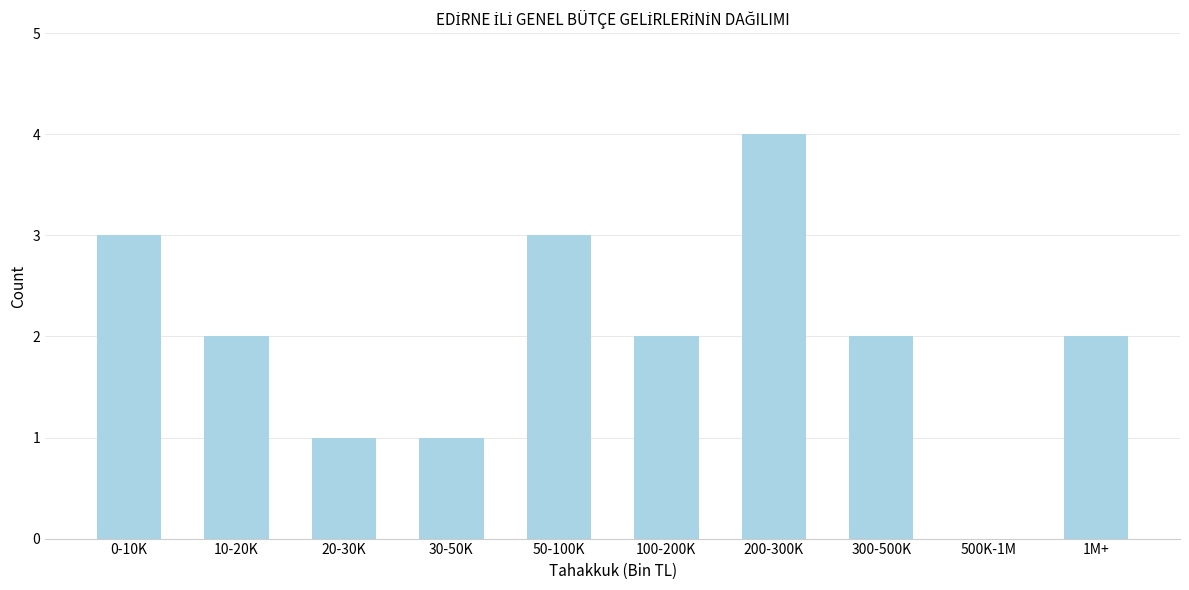

Reading left to right, what are all the values shown in this chart?

0-10K=3	10-20K=2	20-30K=1	30-50K=1	50-100K=3	100-200K=2	200-300K=4	300-500K=2	500K-1M=0	1M+=2